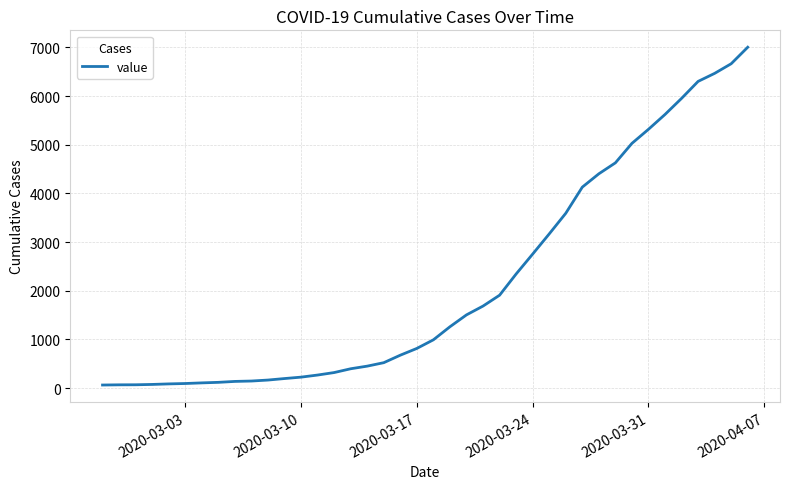

What is the difference between the maximum and minimum values?

6939